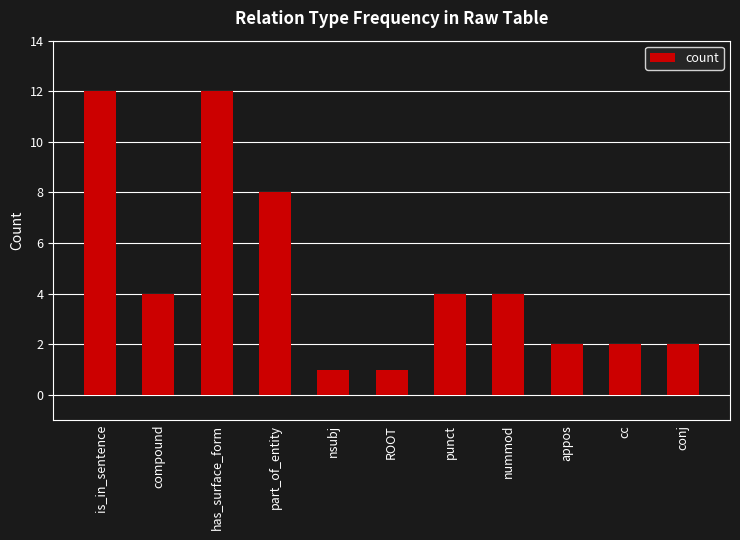

Which has a higher value, ROOT or conj?

conj